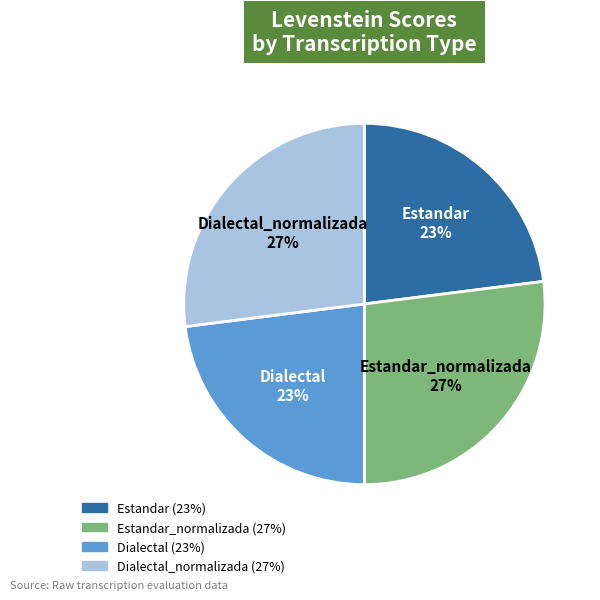

To the nearest percent, what is the average slice percentage?

25%